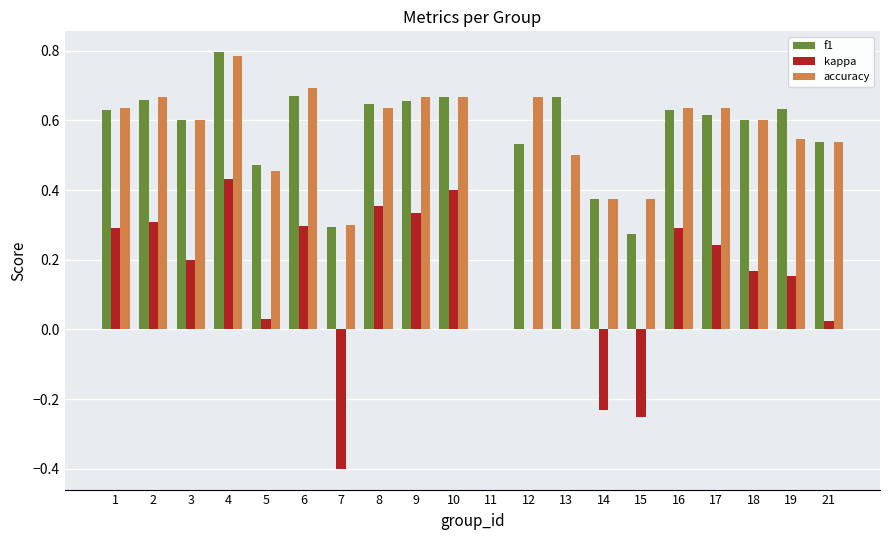

Are the bars grouped side by side (vs. stacked)?

Yes